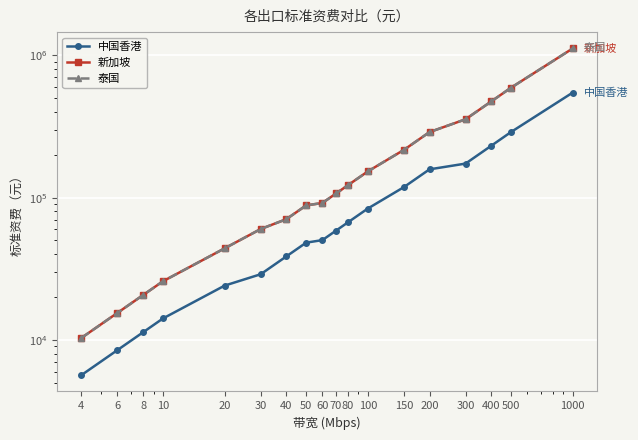

Rank the series at 4 from highest to lowest value.

新加坡, 泰国, 中国香港